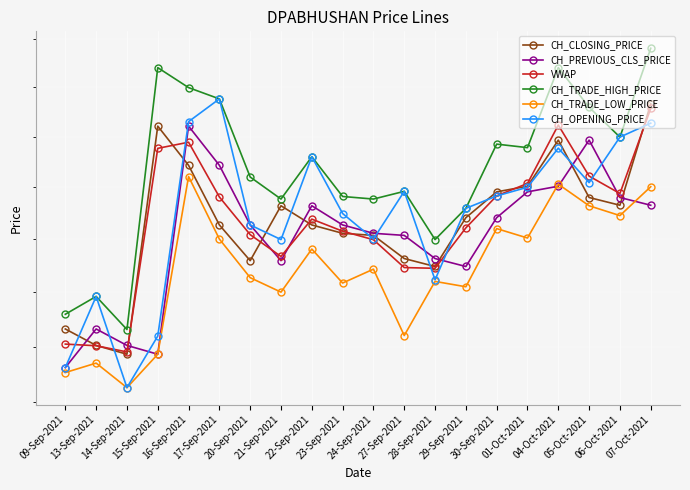

What is the label of the 12th point from the left?

27-Sep-2021